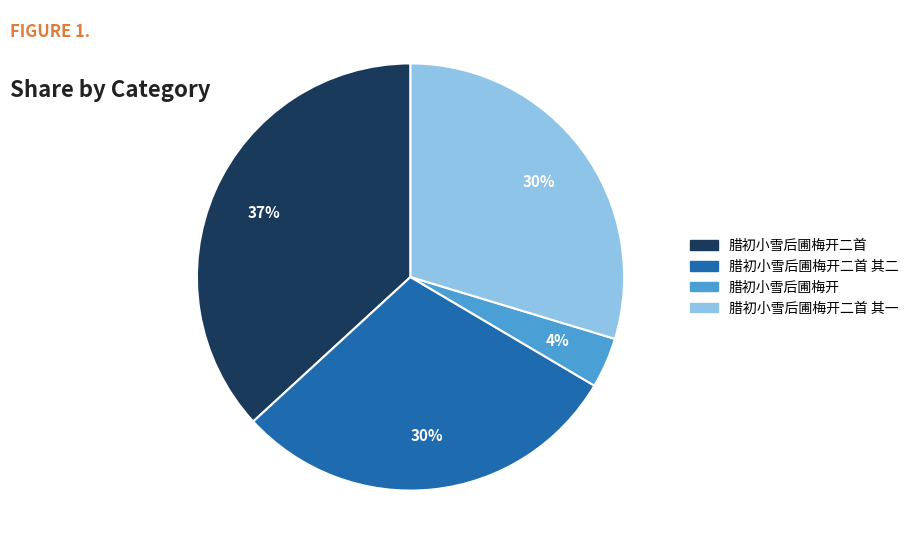

Does 腊初小雪后圃梅开二首 account for over 50% of the chart?

No